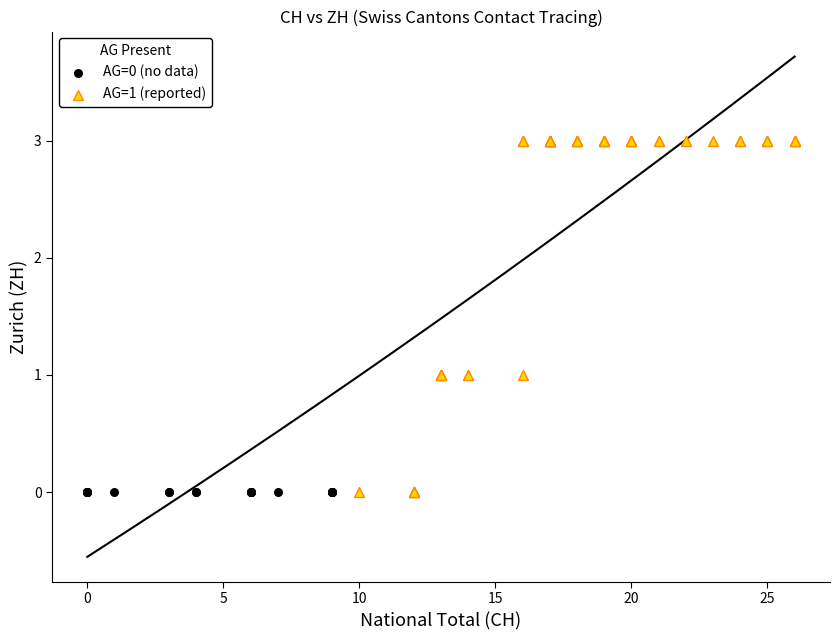

Which series contains the highest Y value?

AG=1 (reported)